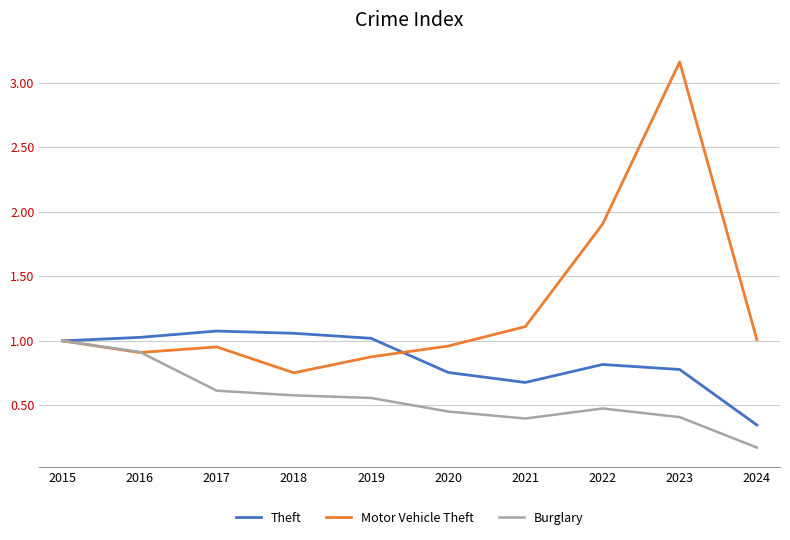

Which series has the largest total across all categories?

Motor Vehicle Theft